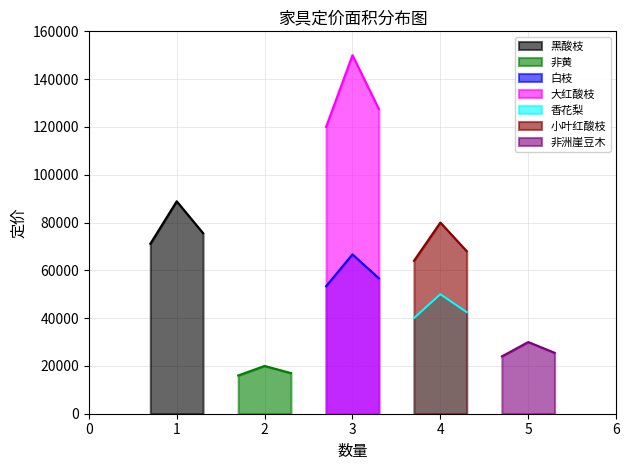

What position from the left is 香花梨?

4